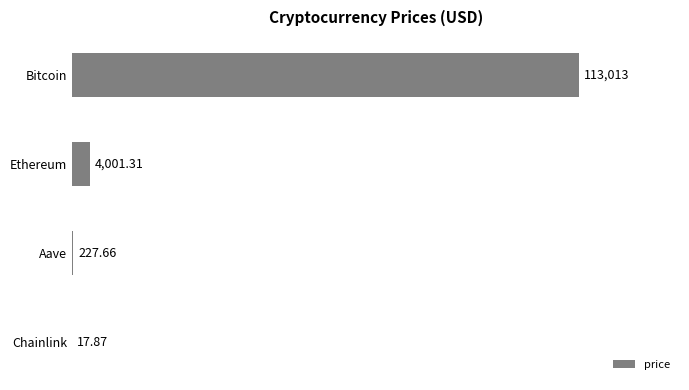

How many data points does each series have?

4